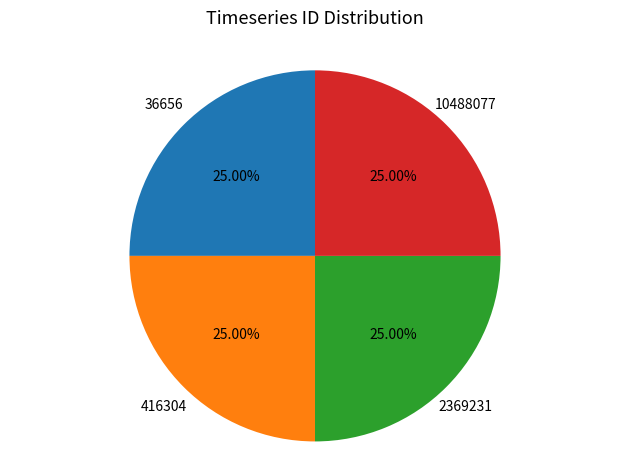

Is there any slice that represents more than half of the pie?

No